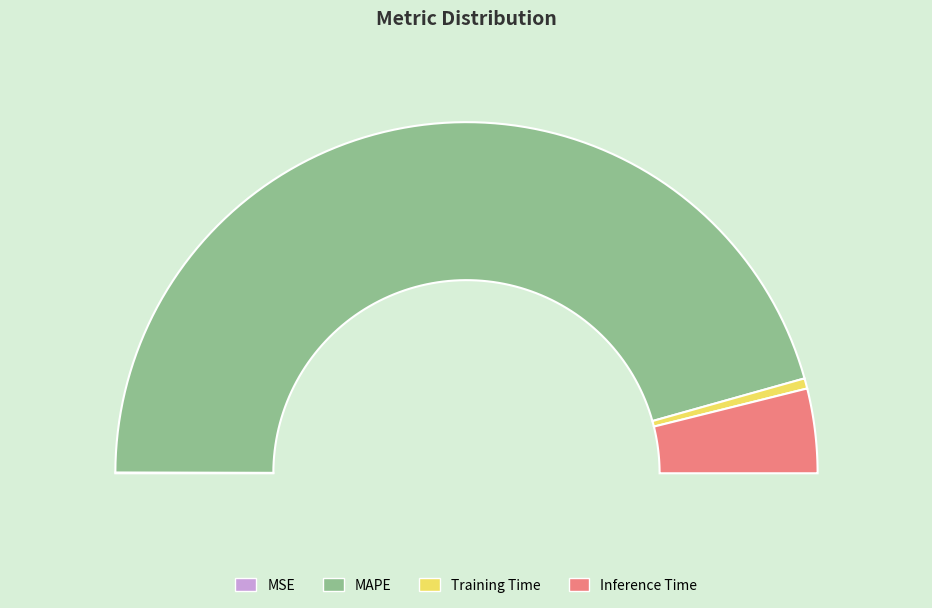

Is it true that Training Time is 1% of the pie?

True